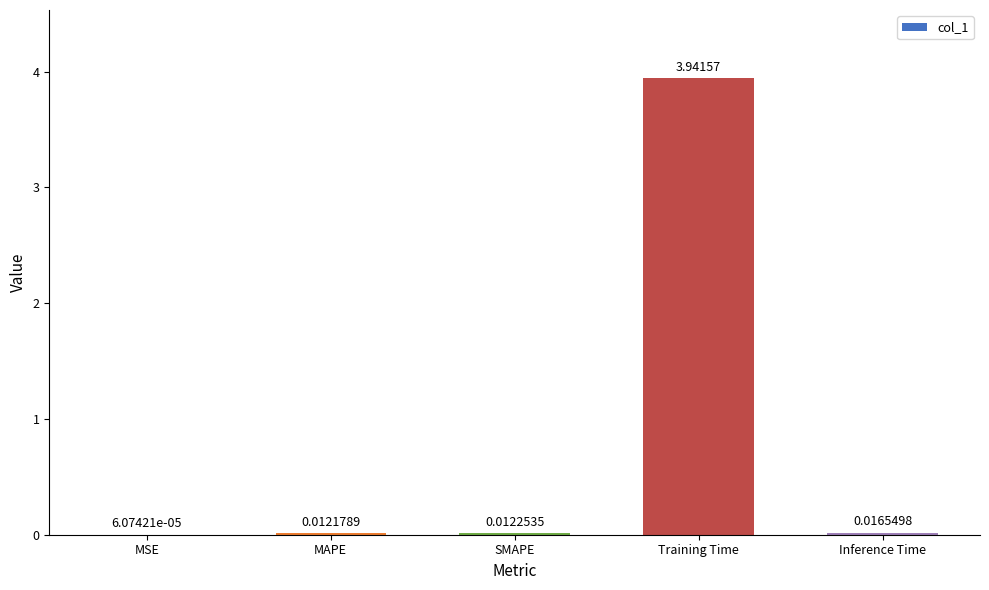

At which label is the value closest to 1?

Inference Time